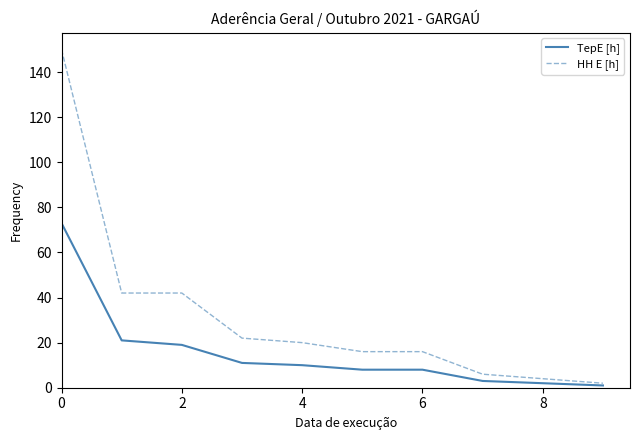

List the series in order of their peak value, highest first.

HH E [h], TepE [h]